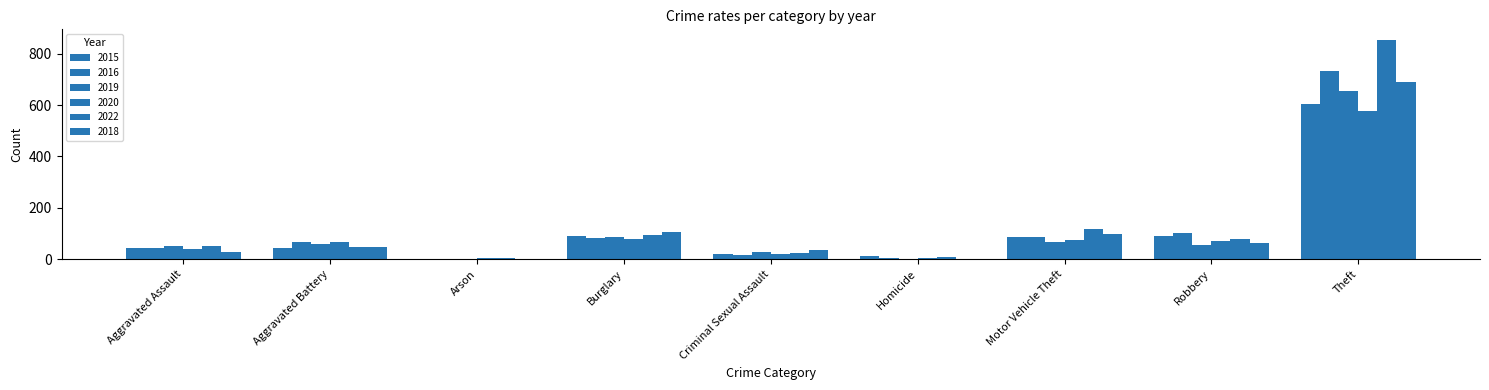

List the series in order of their peak value, highest first.

2022, 2016, 2018, 2019, 2015, 2020